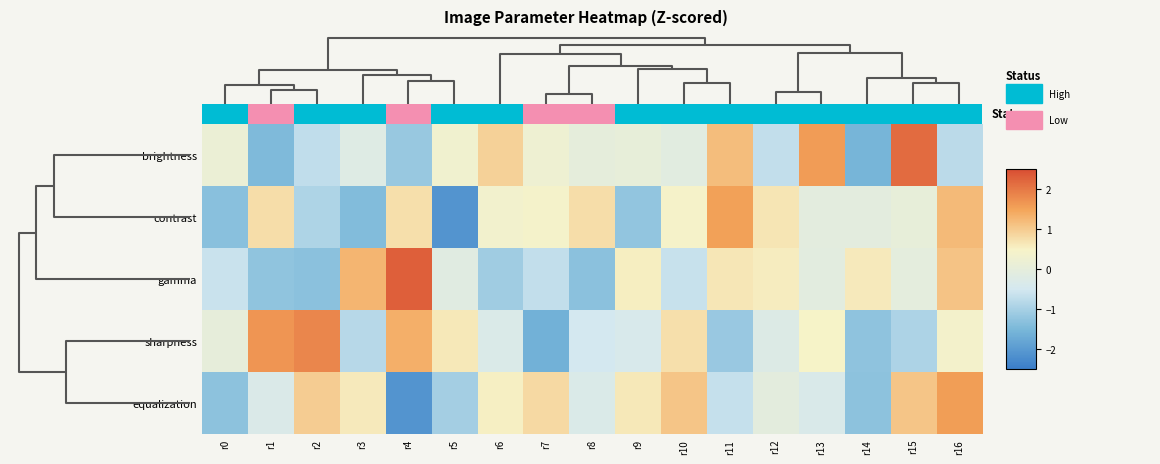

At which category is the sum across all series the highest?

r16